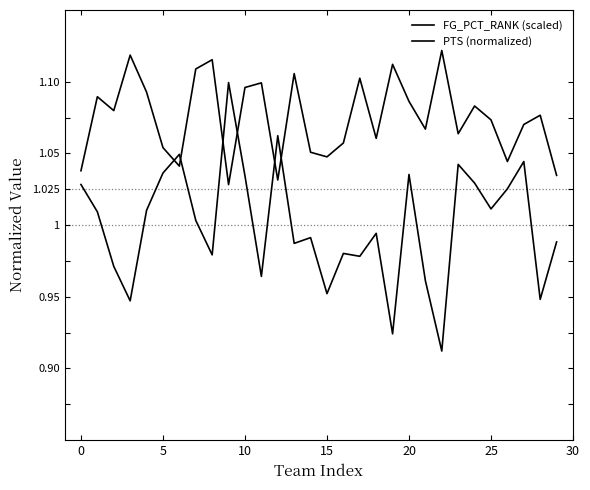

Does the chart have visible grid lines?

No